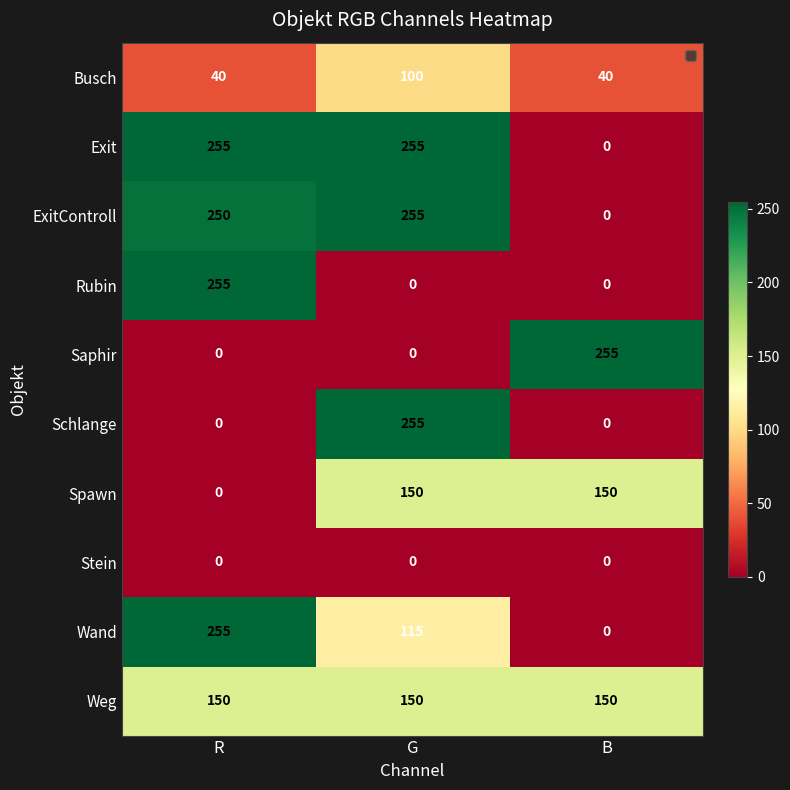

Reading right to left, list all the values displayed in this chart.

Busch: 40	100	40
Exit: 0	255	255
ExitControll: 0	255	250
Rubin: 0	0	255
Saphir: 255	0	0
Schlange: 0	255	0
Spawn: 150	150	0
Stein: 0	0	0
Wand: 0	115	255
Weg: 150	150	150